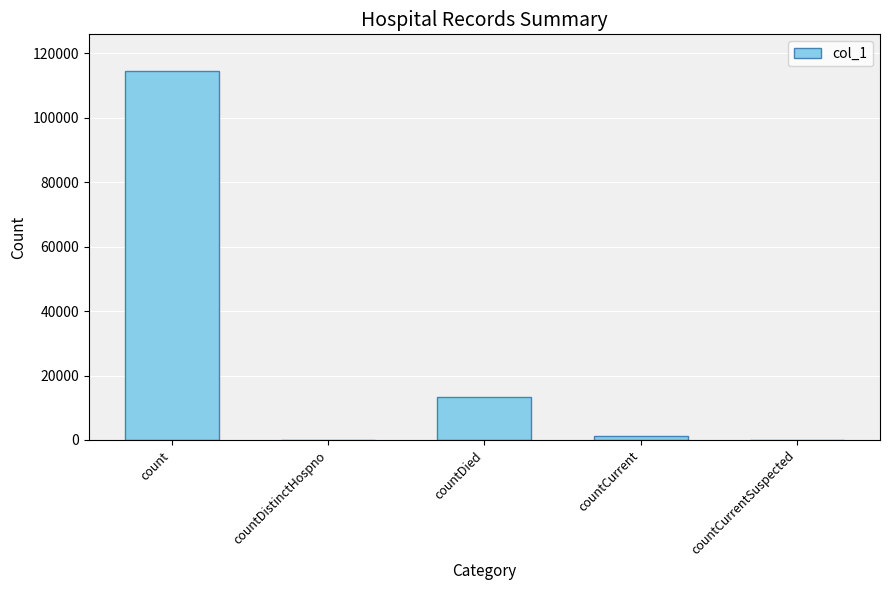

What is the average value?

25778